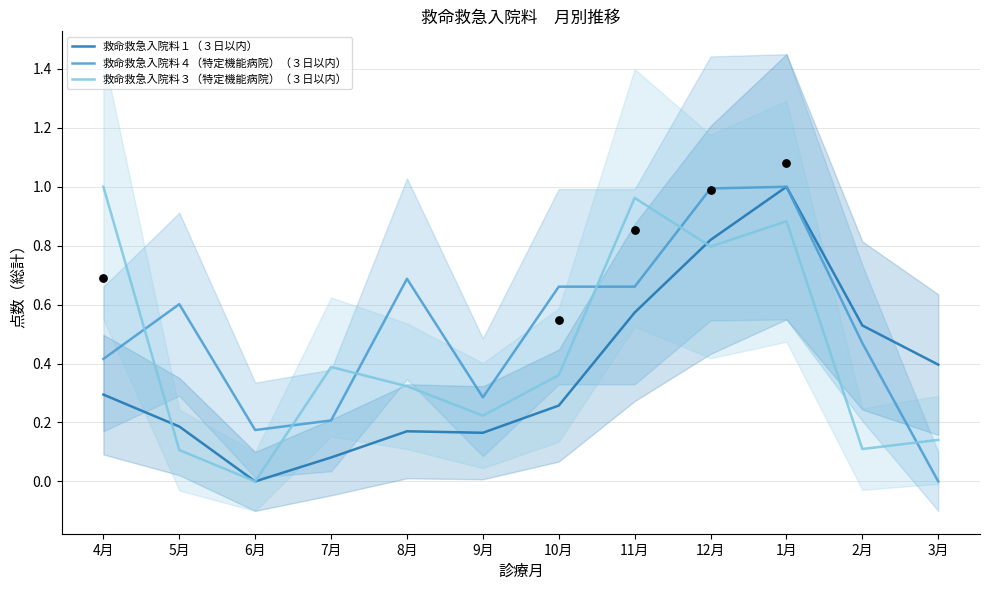

What is the total value across all series at 7月?

0.7